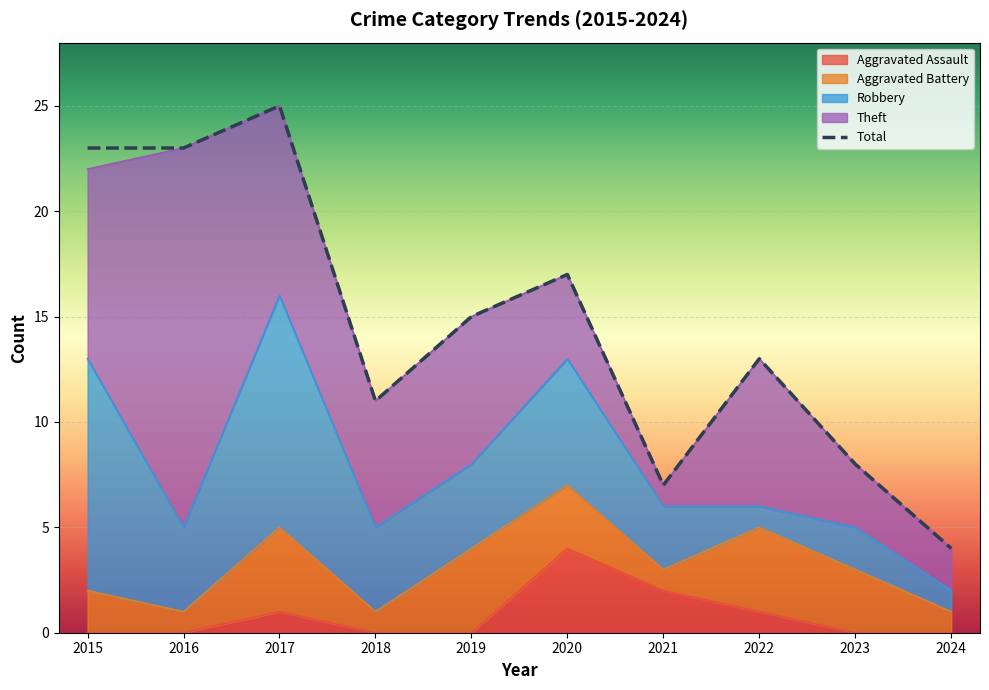

What is the difference between the maximum and minimum values?

21